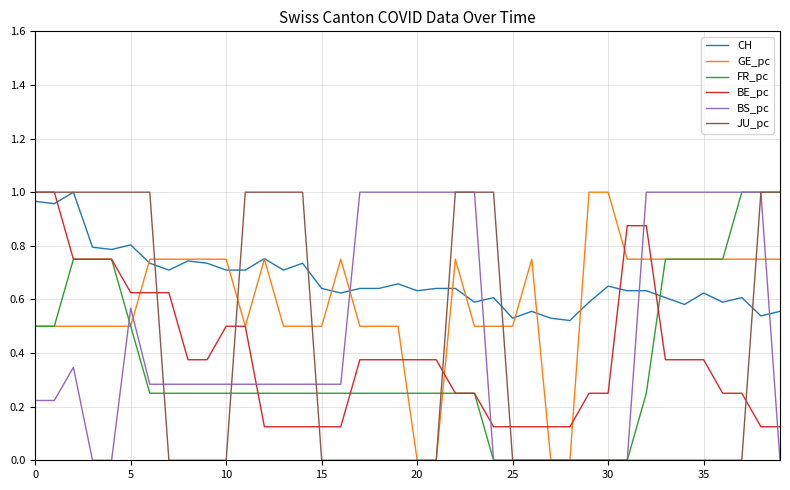

Which series has the largest total across all categories?

CH